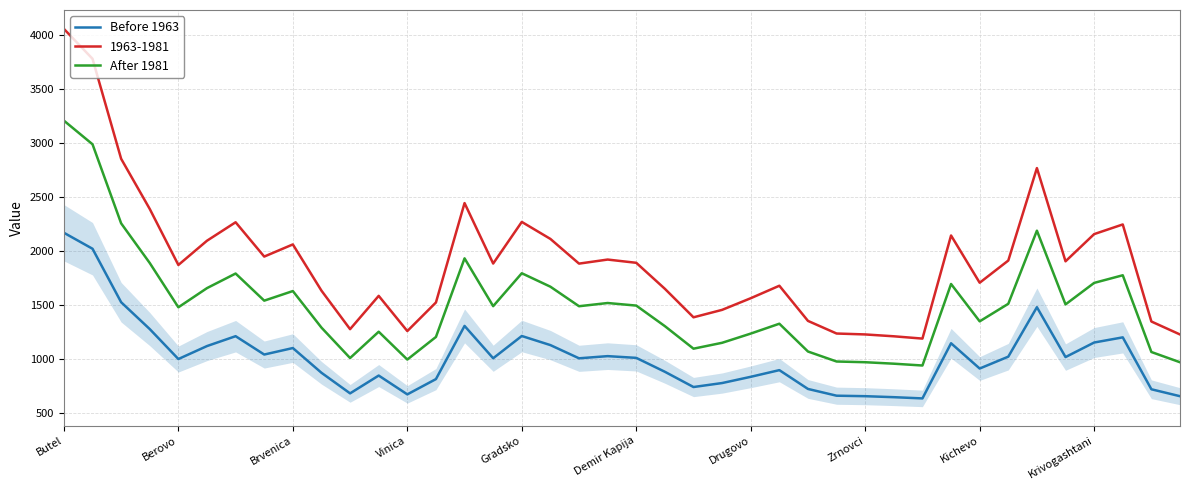

Rank the series by their average value, from lowest to highest.

Before 1963, After 1981